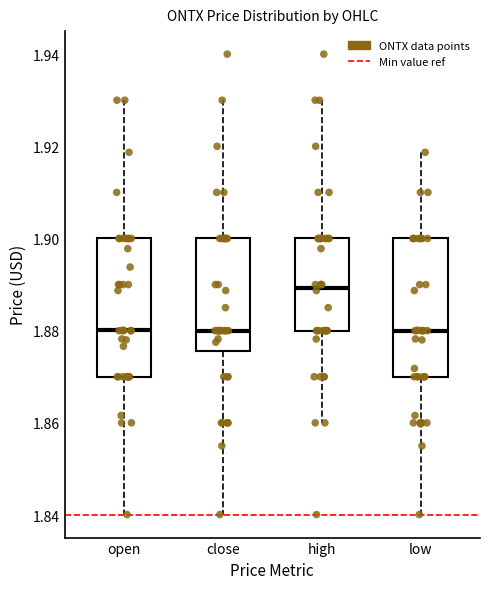

Where does the upper whisker of the box for low end on the y-axis? The values are not printed on the chart, so give them approximately, as read against the axis.

1.918